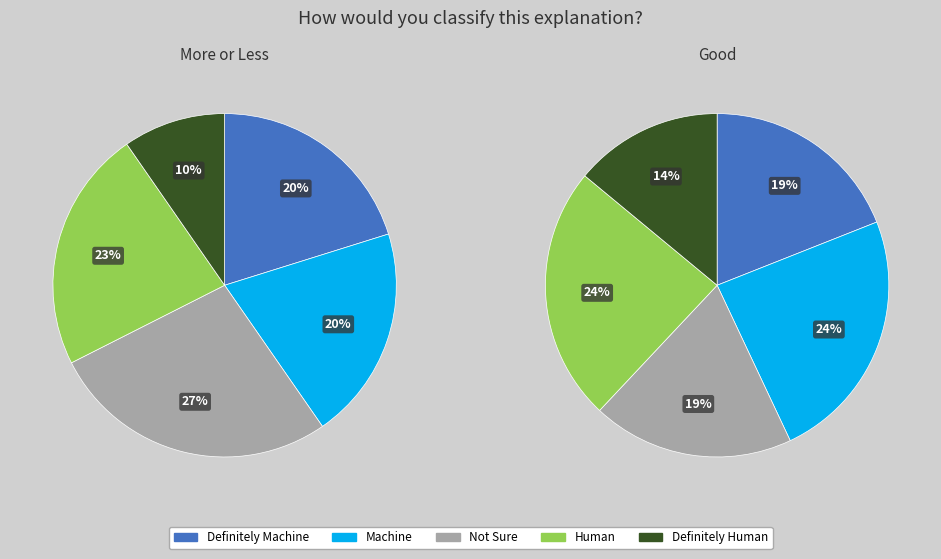

What percentage is the 2 slice, to the nearest percent?

27%